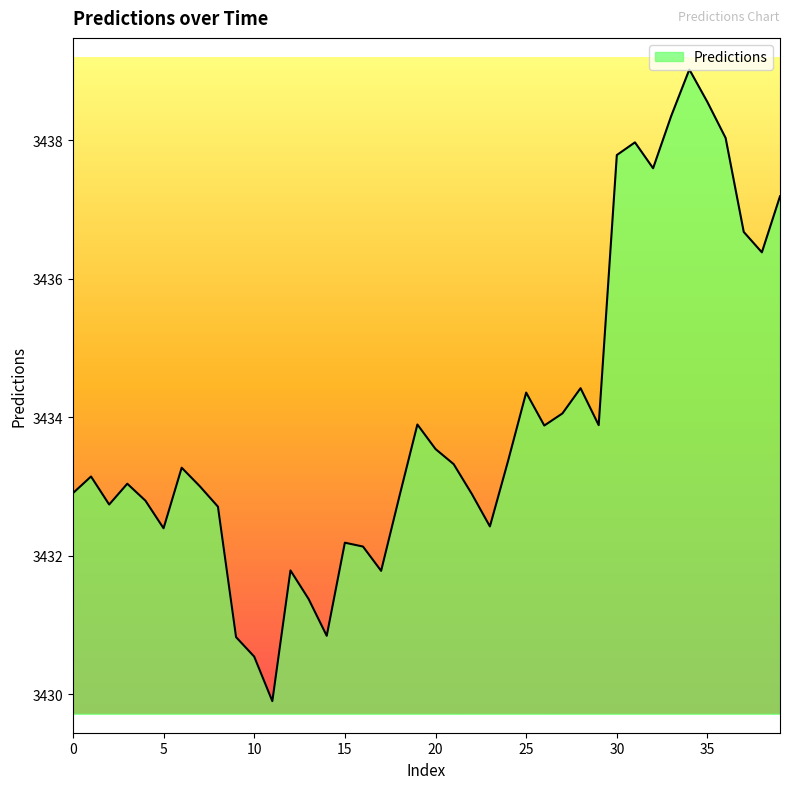

Reading left to right, list all the values displayed in this chart.

3432.9	3433.1	3432.7	3433.0	3432.8	3432.4	3433.3	3433.0	3432.7	3430.8	3430.5	3429.9	3431.8	3431.4	3430.8	3432.2	3432.1	3431.8	3432.8	3433.9	3433.5	3433.3	3432.9	3432.4	3433.4	3434.4	3433.9	3434.1	3434.4	3433.9	3437.8	3438.0	3437.6	3438.3	3439.0	3438.5	3438.0	3436.7	3436.4	3437.2